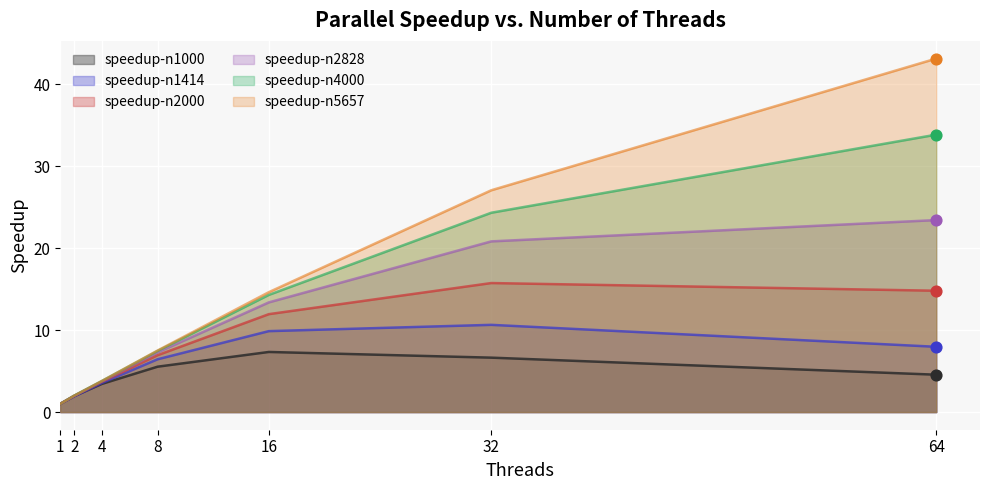

Which series reaches the minimum Y coordinate?

speedup-n1000